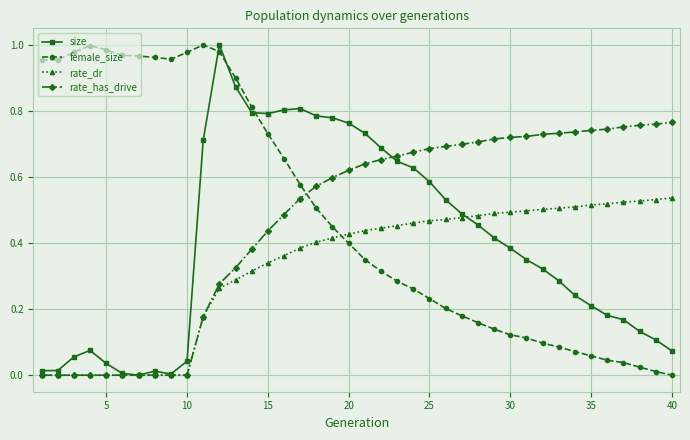

How many intersections are there between female_size and rate_has_drive?

1